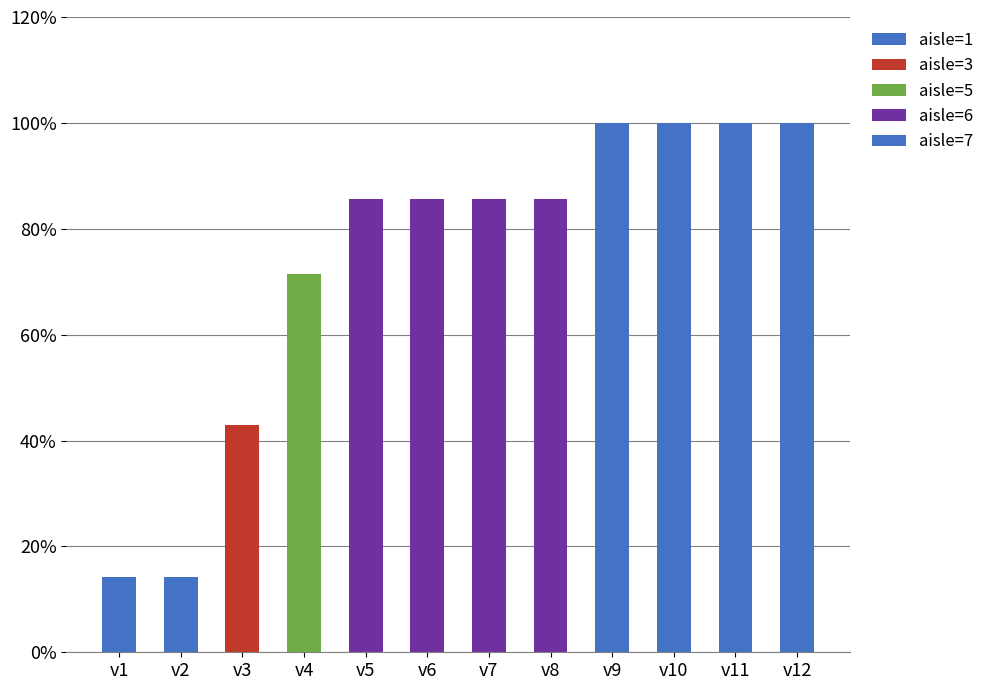

Which has a higher value, v7 or v12?

v7